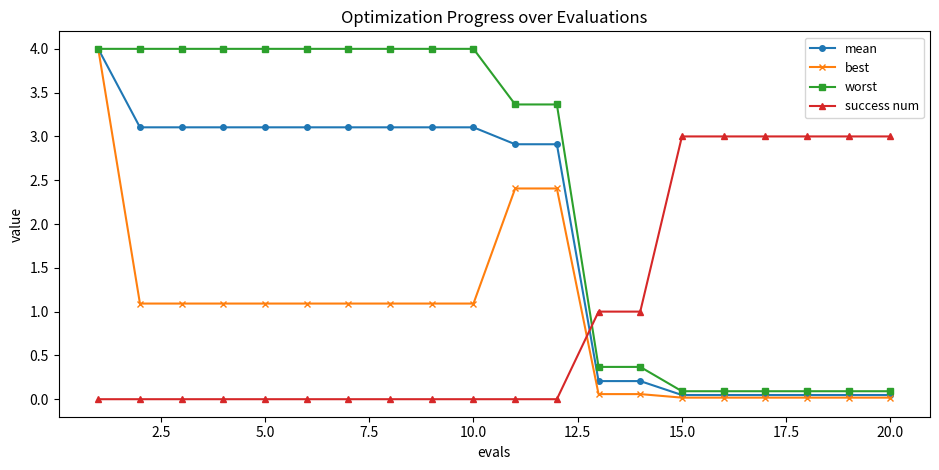

True or false: success num and best cross at least once.

True